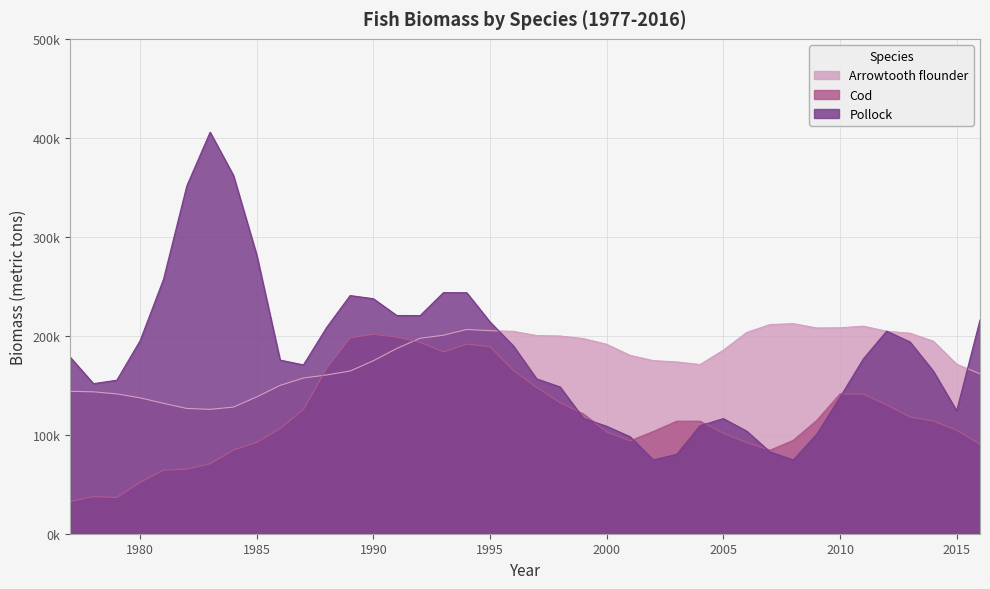

Reading left to right, transcribe all the data shown in this chart.

Pollock: 178417.7	151632.5	155104.4	195095.8	256968.9	351451.7	405684.6	362030.2	281372.3	175416.5	170578.4	208593.4	240645.6	237416.0	220488.0	220348.9	243563.6	243499.0	213888.2	189745.2	156403.8	148316.8	116700.2	108534.5	98027.8	74540.9	80231.3	109134.9	116309.4	103662.2	82658.9	74561.4	100533.2	137825.3	176709.8	204726.0	193755.8	164314.5	124228.7	215915.8
Cod: 32441.2	37546.0	36614.7	51943.0	64243.9	65269.4	70699.5	84606.7	92374.3	106322.5	125547.2	167307.7	197901.0	201531.4	198666.0	193338.4	183780.7	191567.5	189031.6	164938.8	147770.6	132505.8	121049.2	102856.6	93837.1	103325.0	113687.1	113697.1	101564.7	92151.7	84364.9	94394.9	114426.5	141209.8	141016.9	130118.3	118020.3	113839.5	104564.6	90478.3
Arrowtooth flounder: 143861.3	143367.2	141296.4	137307.9	131725.9	126585.1	125663.3	127927.6	138266.1	149873.6	157293.5	160417.4	164388.9	174796.8	187175.3	197472.6	200575.0	206367.8	205147.2	204436.2	200214.5	199744.3	197147.6	191374.6	180182.9	174890.7	173558.5	170955.6	185437.5	203344.5	211353.1	212267.4	207878.6	208043.9	209715.1	204531.1	202575.1	194488.0	171248.0	161551.0